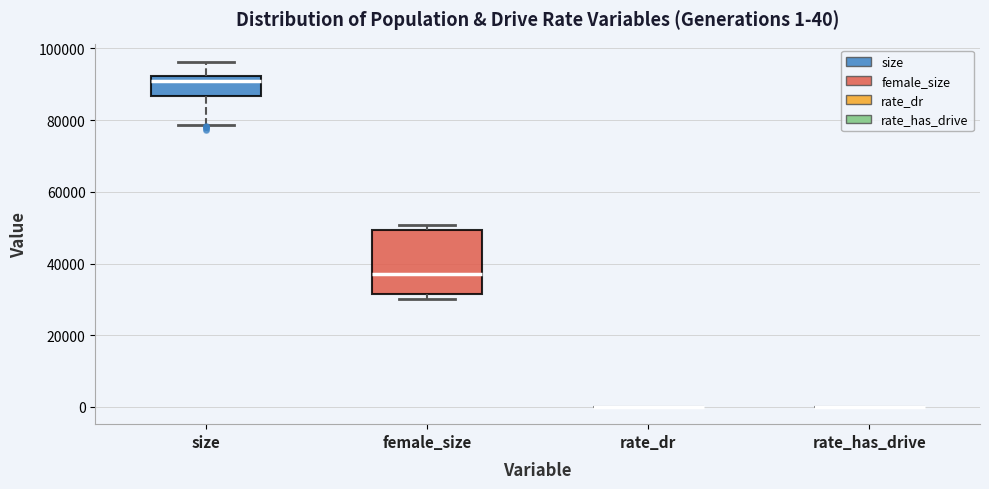

Comparing the boxes themselves (not the whiskers), which one is the tallest?

female_size